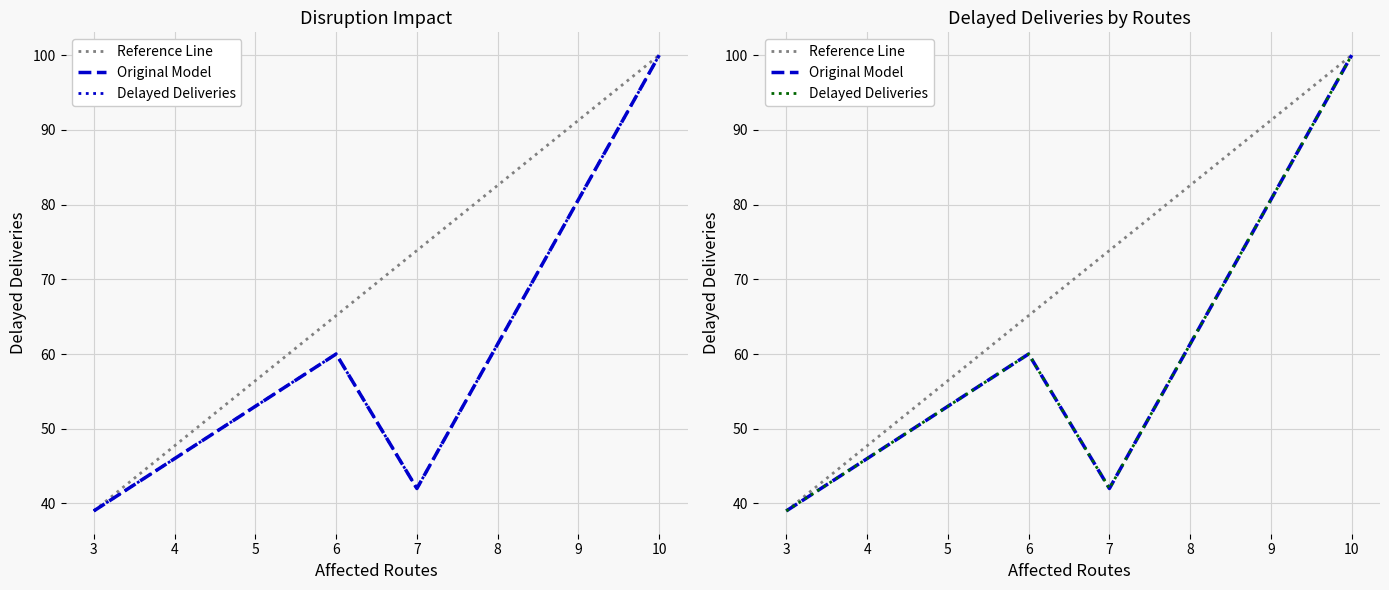

What is the approximate value at 3?

39